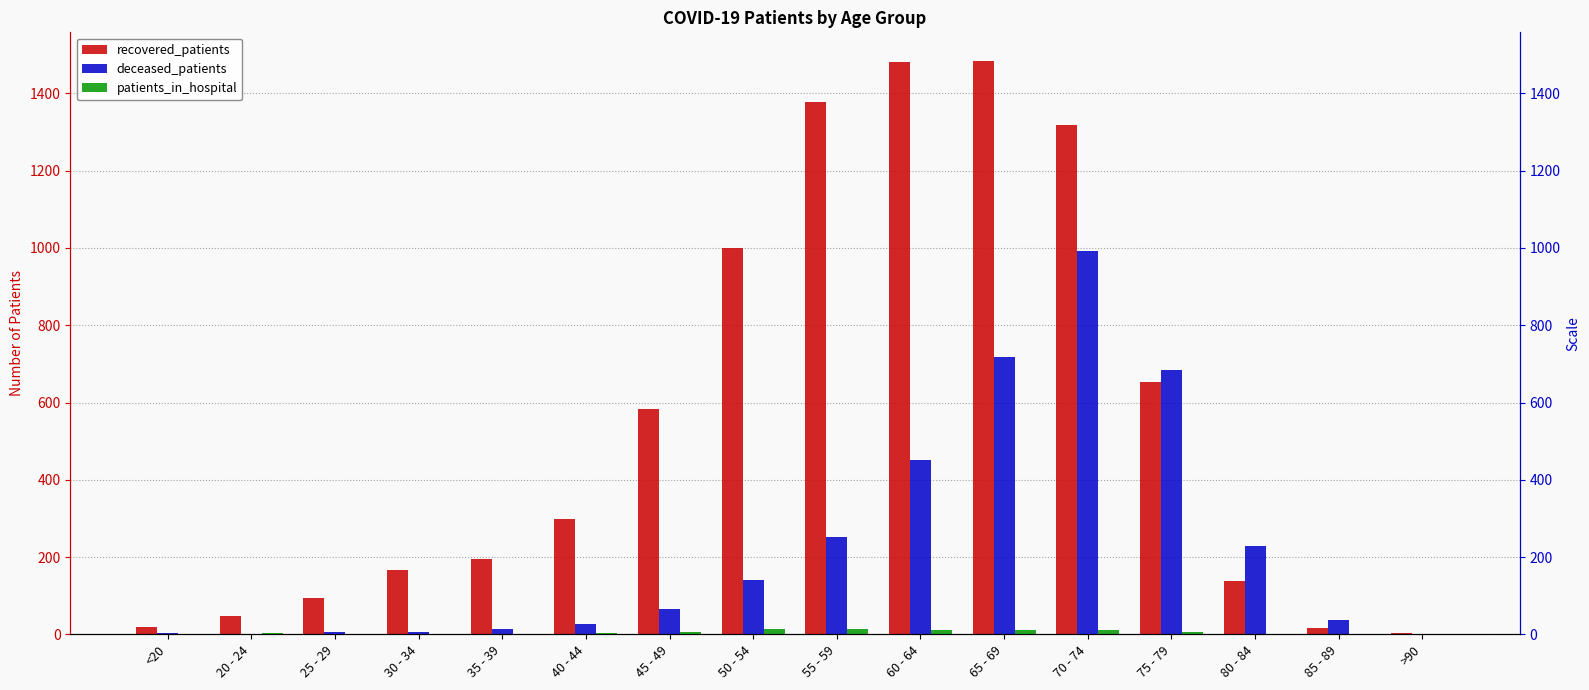

Rank the series by their average value, from lowest to highest.

patients_in_hospital, deceased_patients, recovered_patients